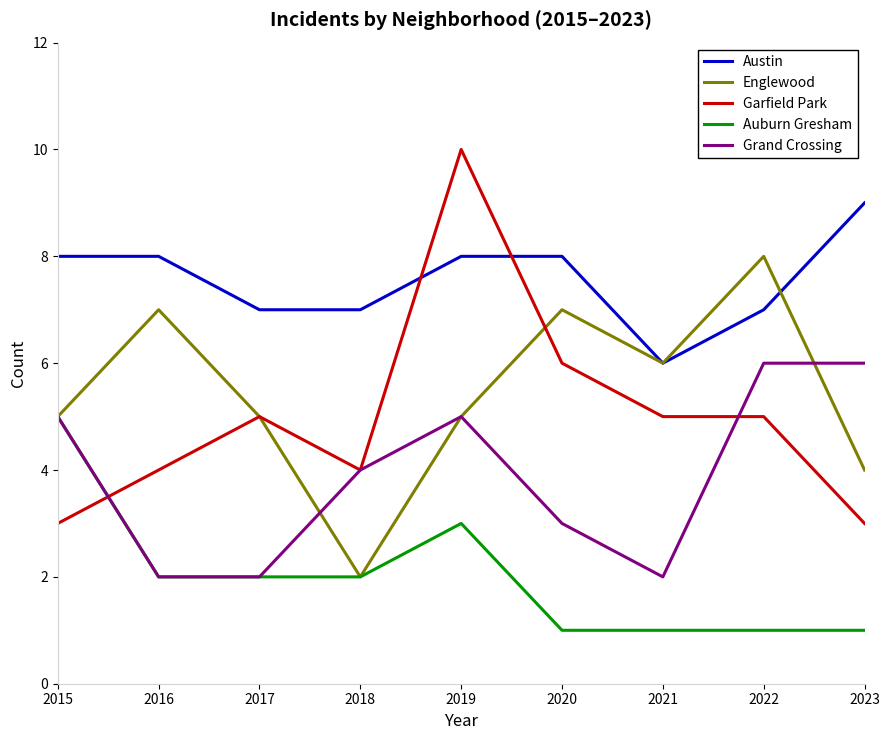

How many Austin values are between 7 and 8?

7